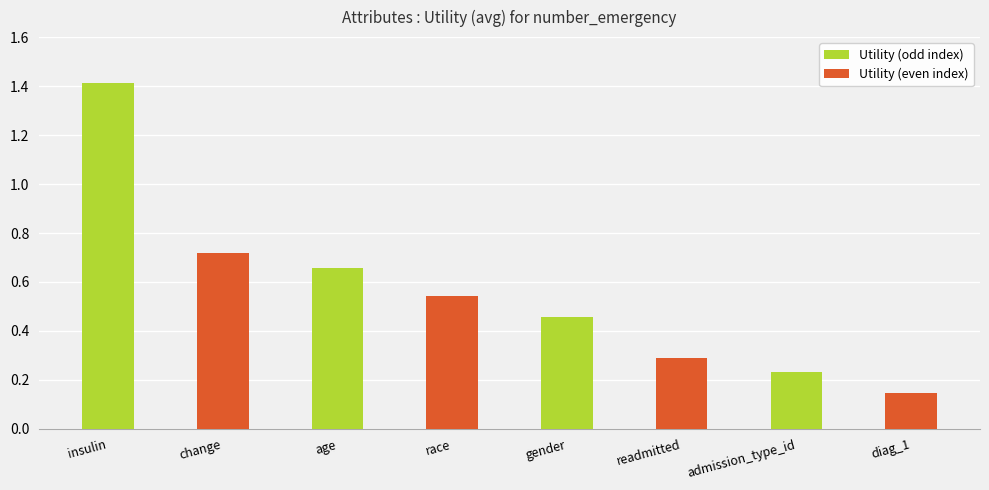

What is the greatest value displayed?

1.4